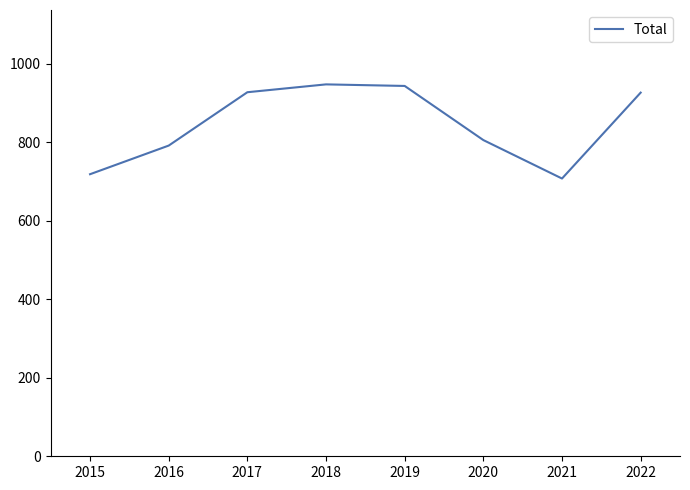

What is the change in value from 2015 to 2019?

+225